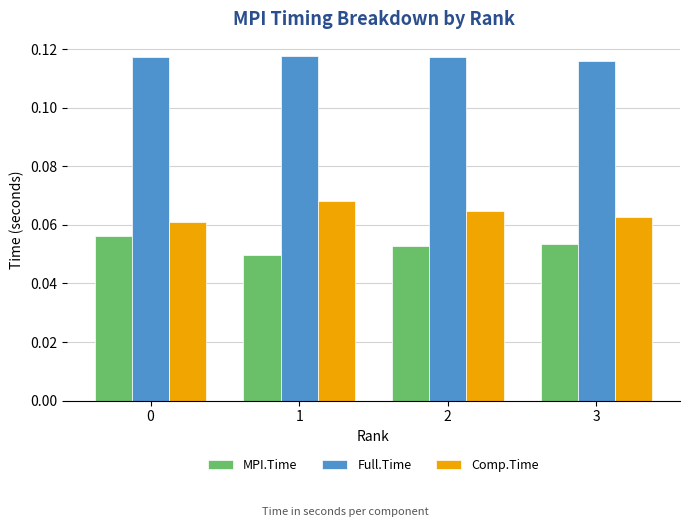

What is the sum of all Full.Time values?

0.5